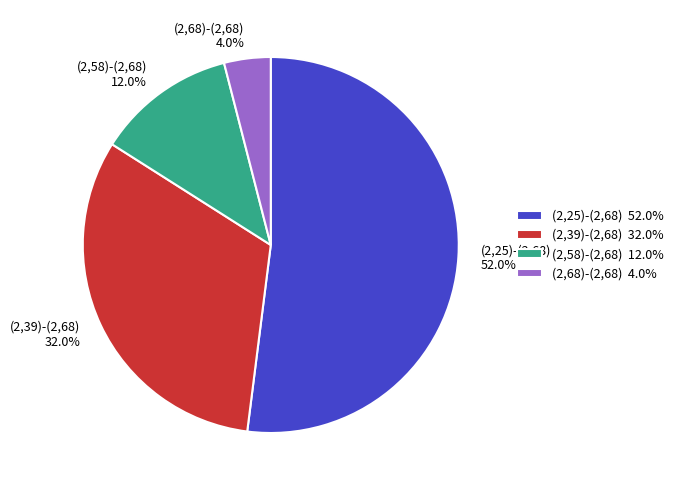

What is the ratio of the value at (2,68)-(2,68) to the value at (2,25)-(2,68)?

0.1